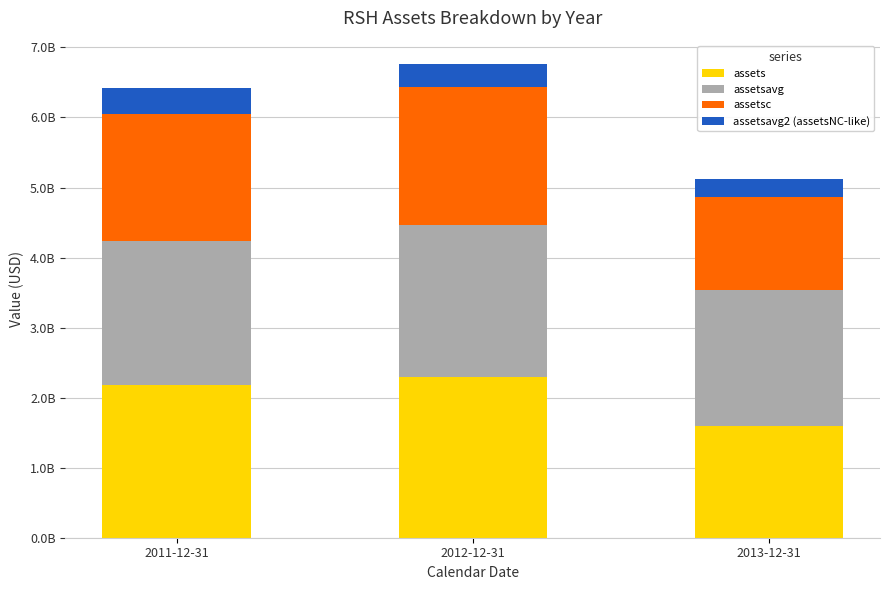

Which series has the largest range (max minus min)?

assets